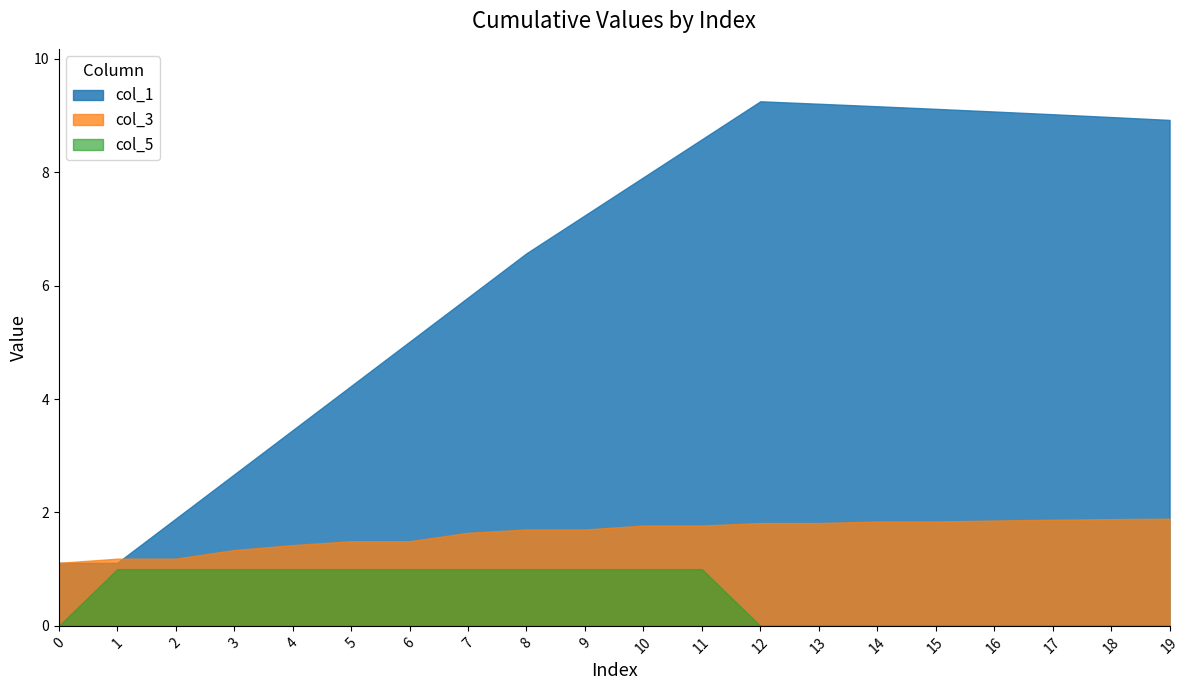

What is the spread (max minus min) of values at 2?

0.9